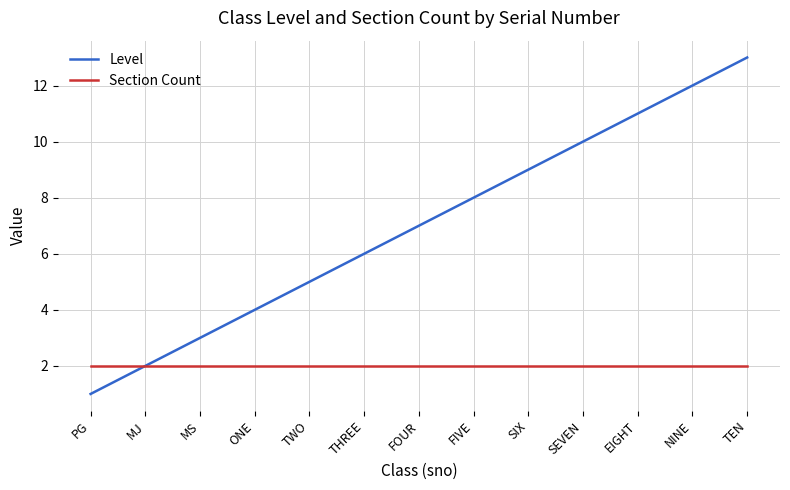

Is it true that Section Count equals 2 at TEN?

True